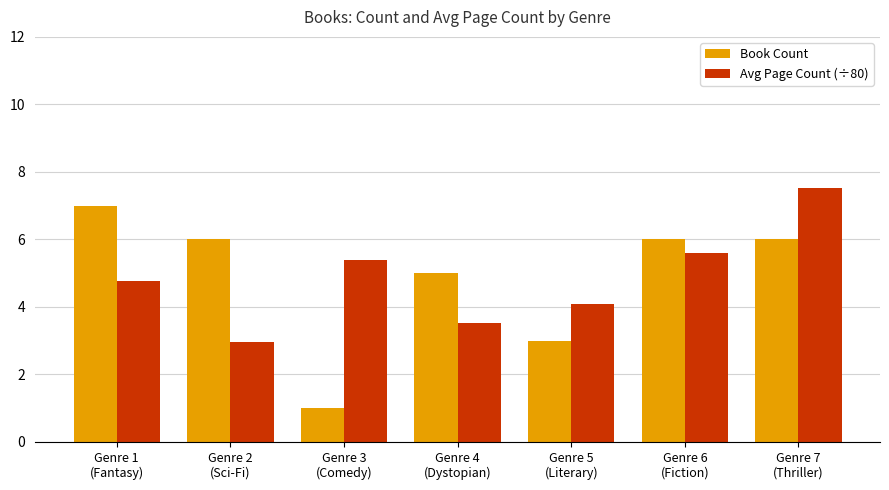

At which category is the sum across all series the highest?

Genre 7
(Thriller)